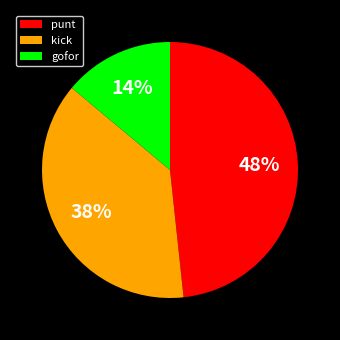

To the nearest percent, what is the combined percentage of gofor and kick?

52%